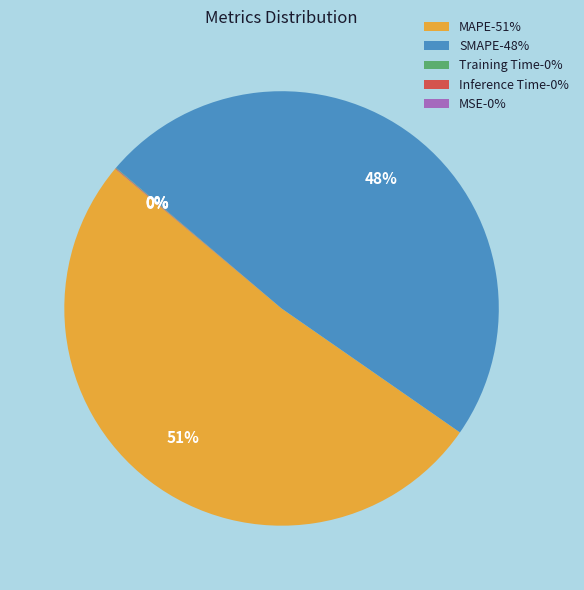

To the nearest percent, what is the average slice percentage?

20%